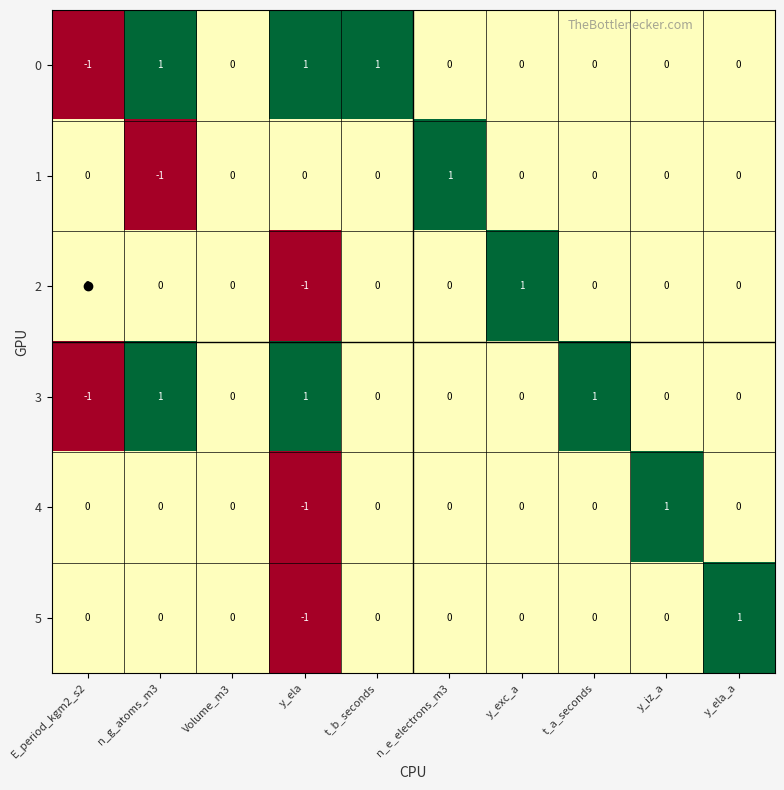

At which label does 4 reach its minimum?

y_ela